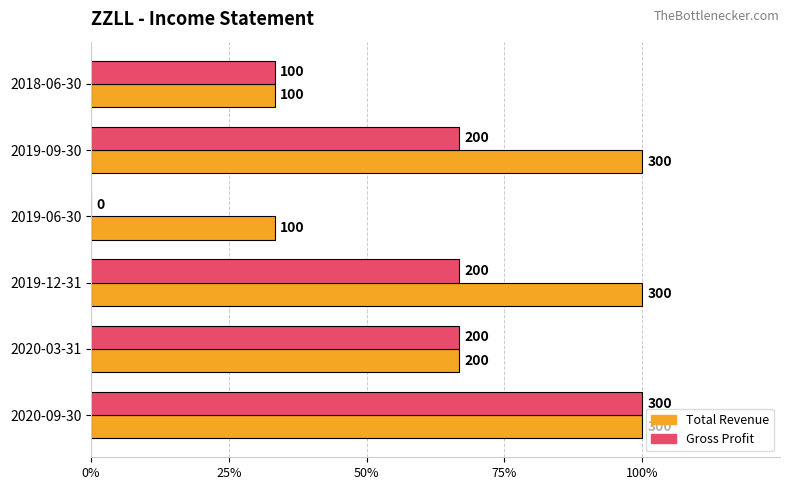

Does the chart contain any negative values?

No